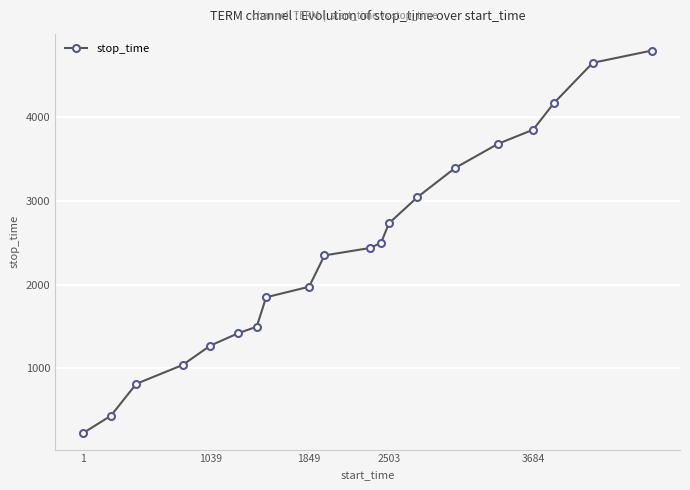

Reading left to right, transcribe all the data shown in this chart.

226	432	812	1038	1269	1419	1496	1848	1974	2349	2438	2502	2733	3043	3394	3683	3853	4171	4653	4799